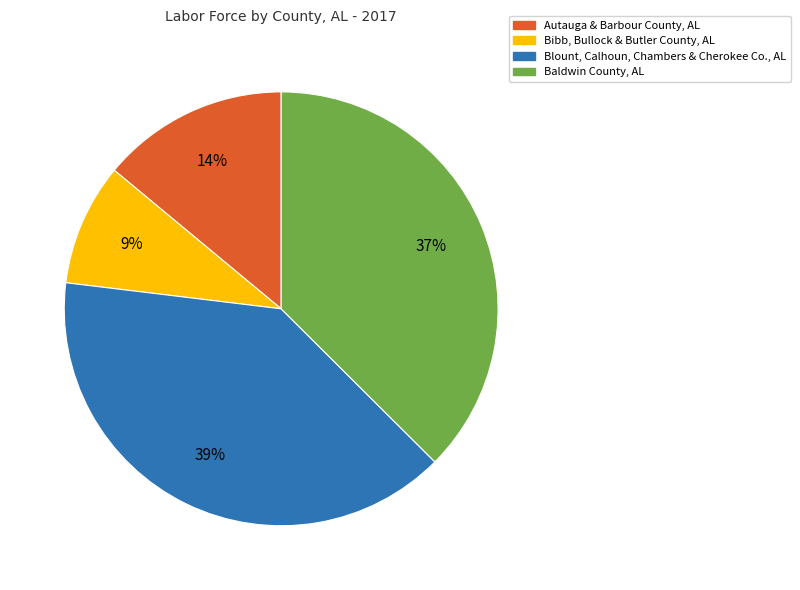

Approximately how many times larger is the value at Autauga & Barbour County, AL compared to Baldwin County, AL?

0.4